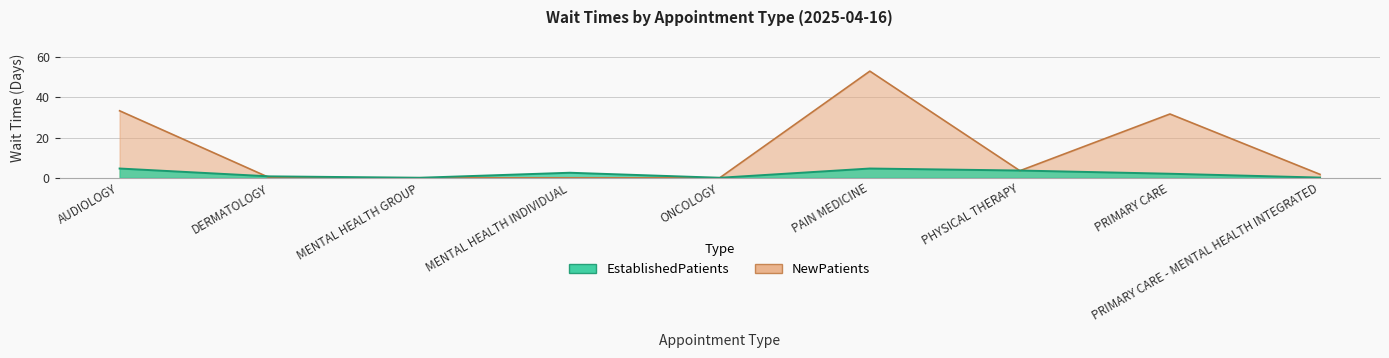

Between DERMATOLOGY and PAIN MEDICINE, which series saw the biggest shift?

NewPatients